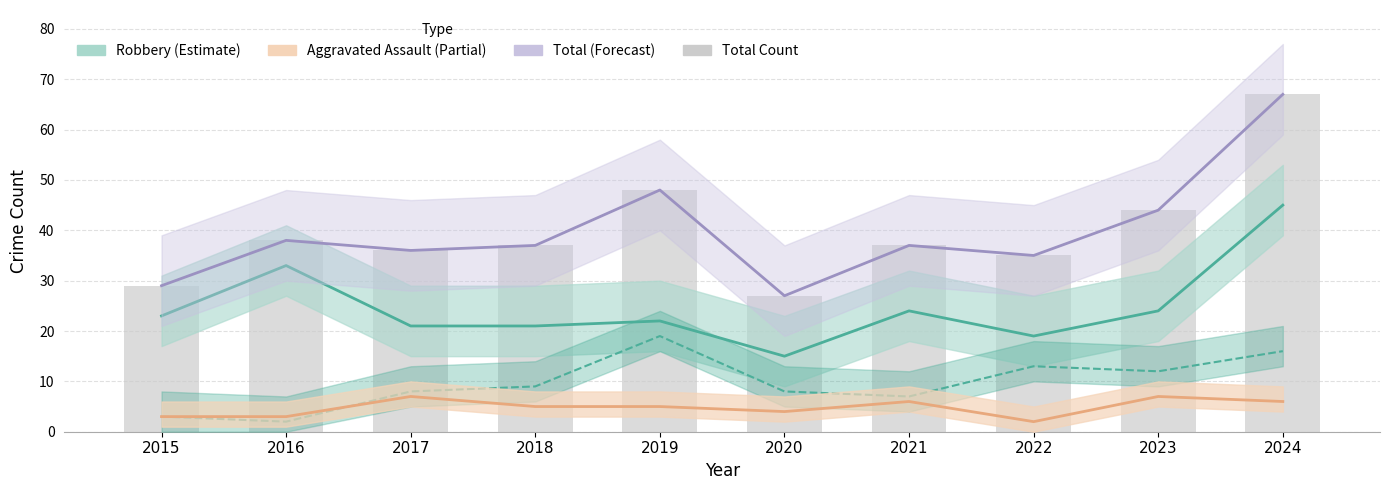

How many series are shown in this chart?

4